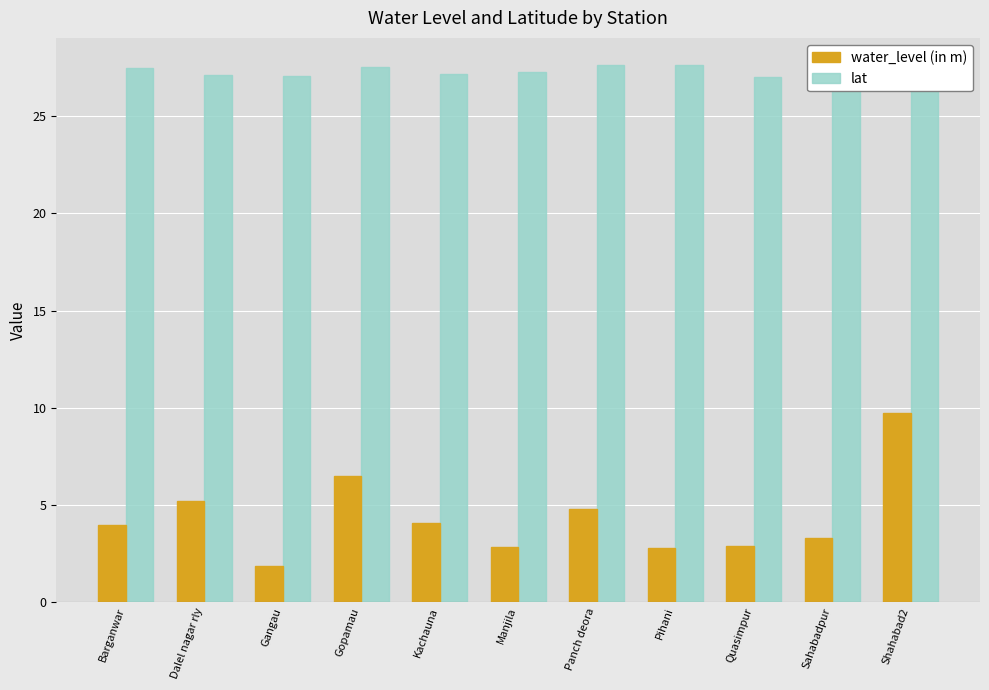

What is the difference between the lat values at Kachauna and Barganwar?

0.3